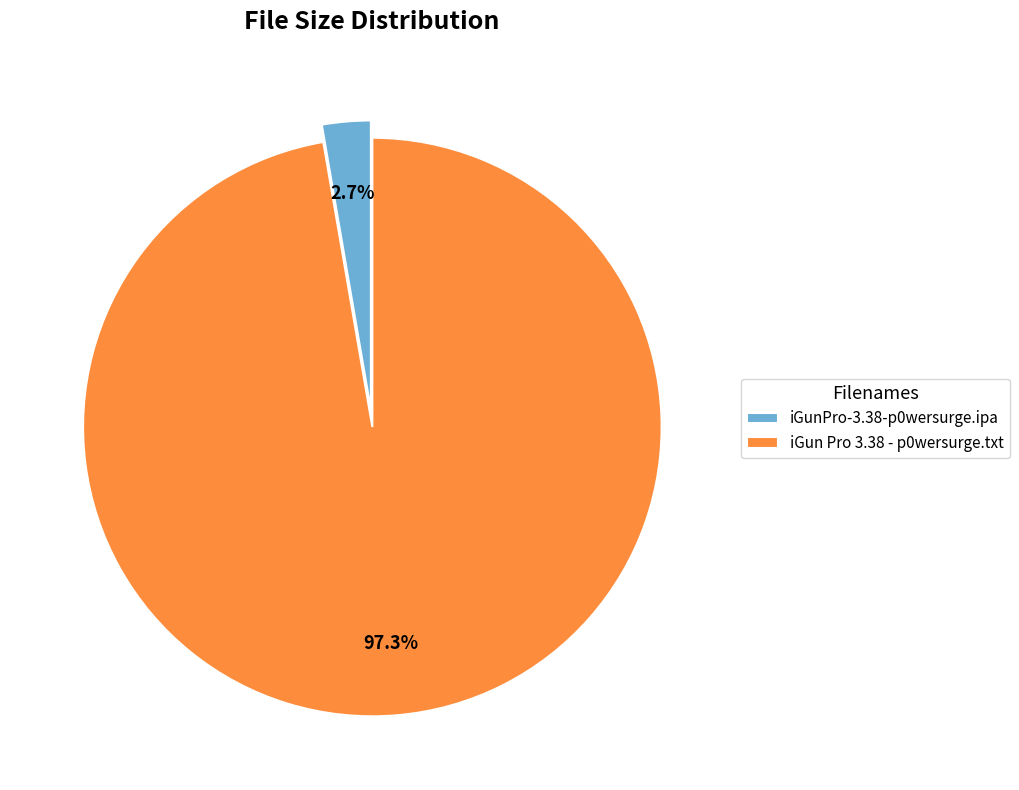

Is there any slice that represents more than half of the pie?

Yes